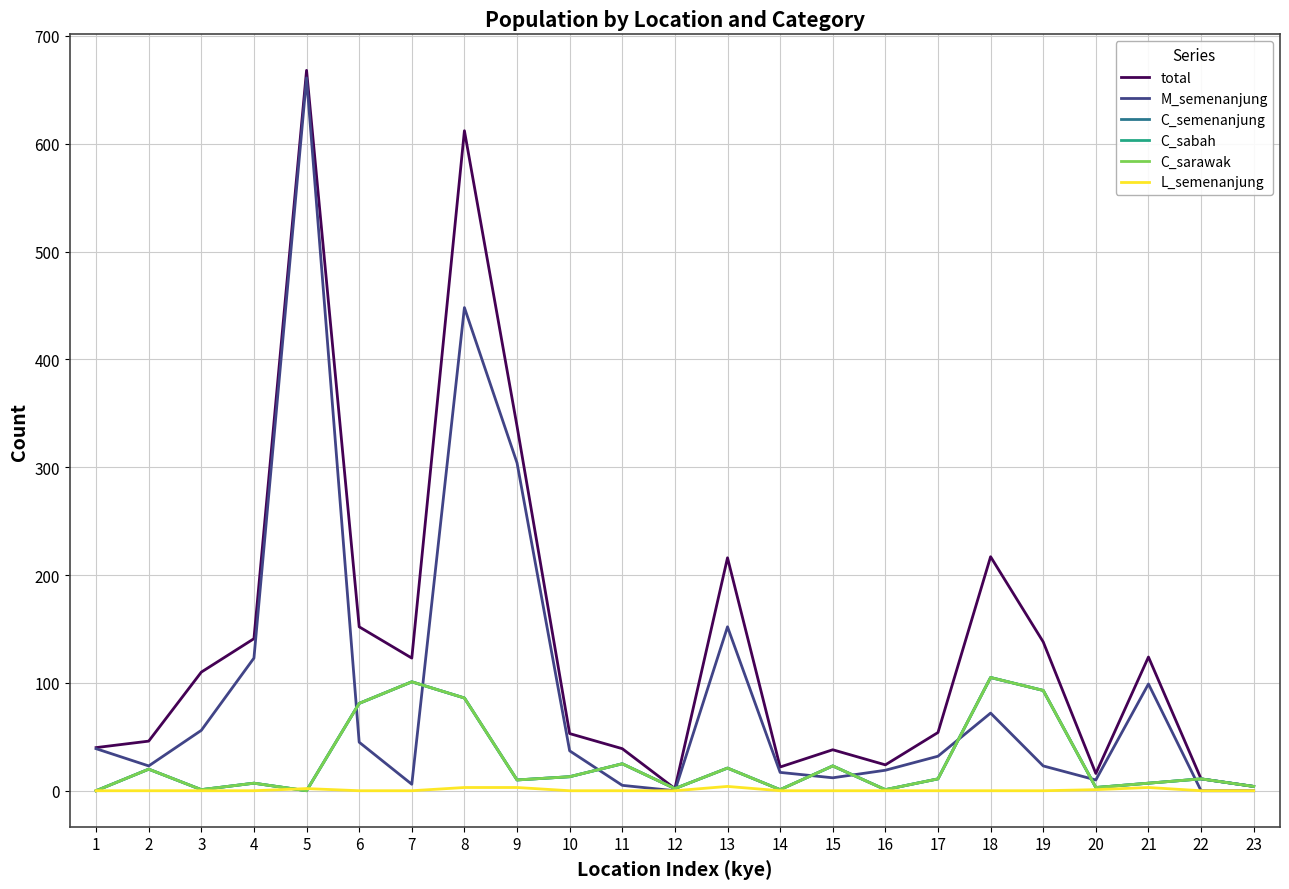

At which category does C_sabah reach its first local peak?

2